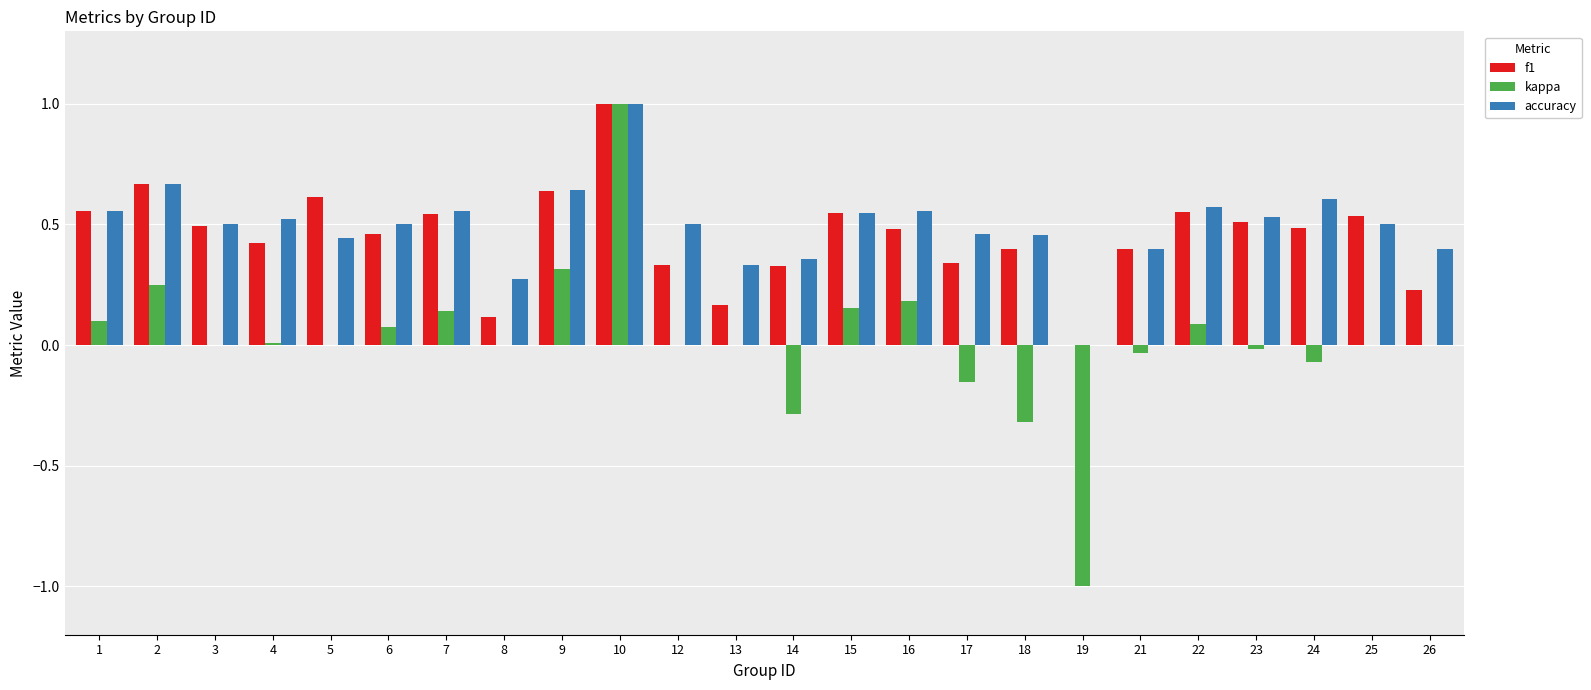

At which label does kappa first exceed 0?

1